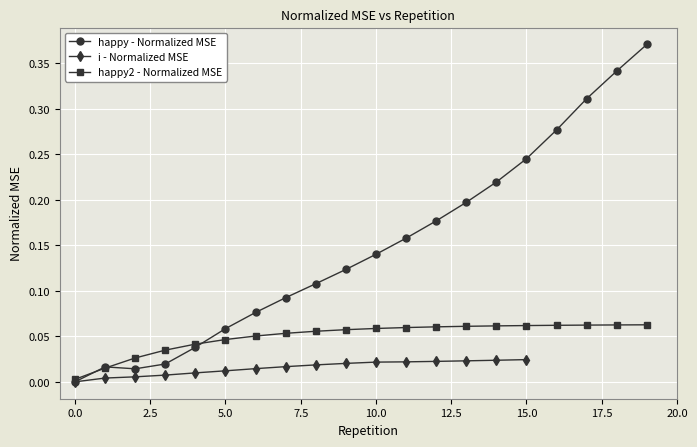

Between which two adjacent categories do happy2 - Normalized MSE and happy - Normalized MSE first intersect?

0 and 1